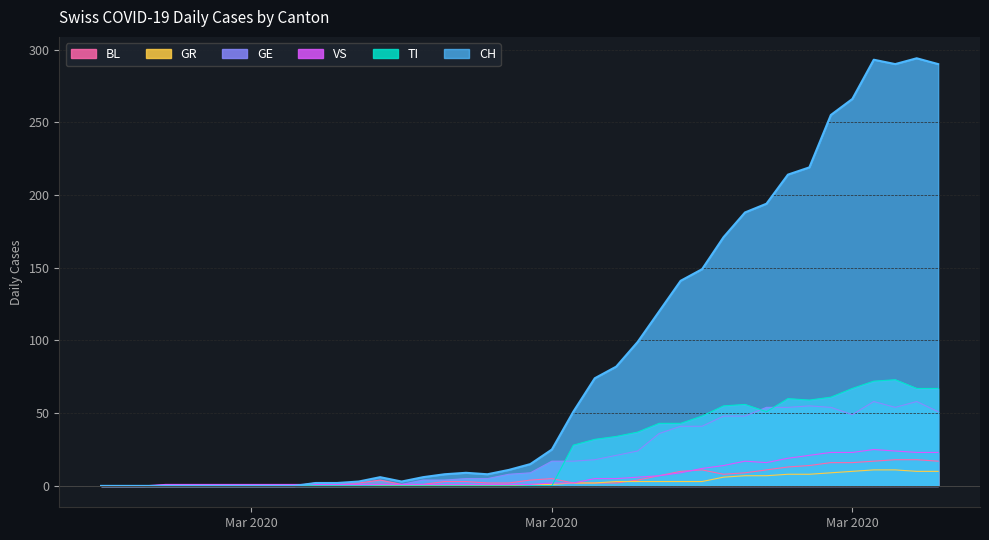

True or false: GR and CH cross at least once.

False